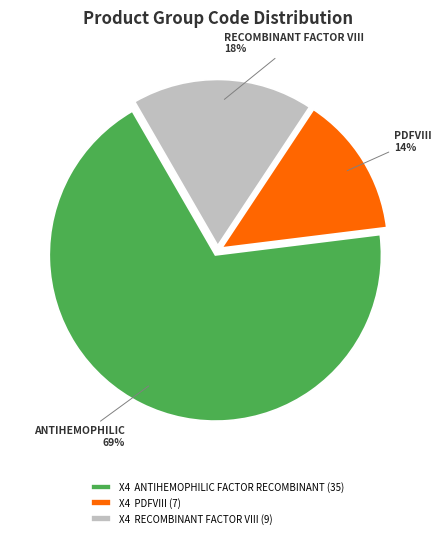

Is it true that X4 PDFVIII (7) is 14% of the pie?

True